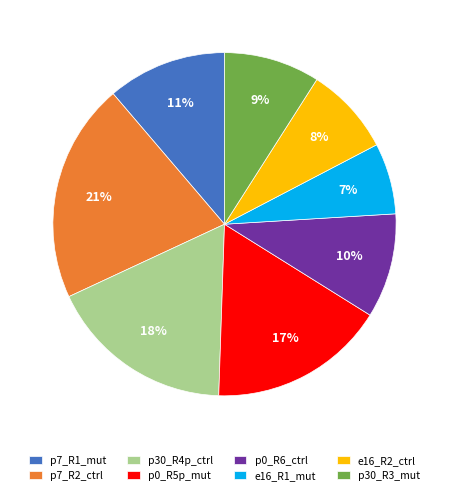

What percentage is the p30_R4p_ctrl slice, to the nearest percent?

18%